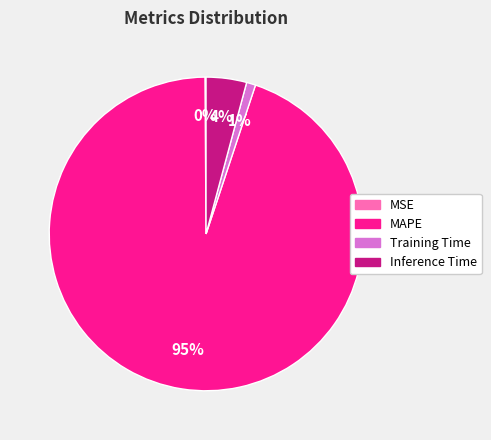

What is the largest slice in the pie chart?

MAPE